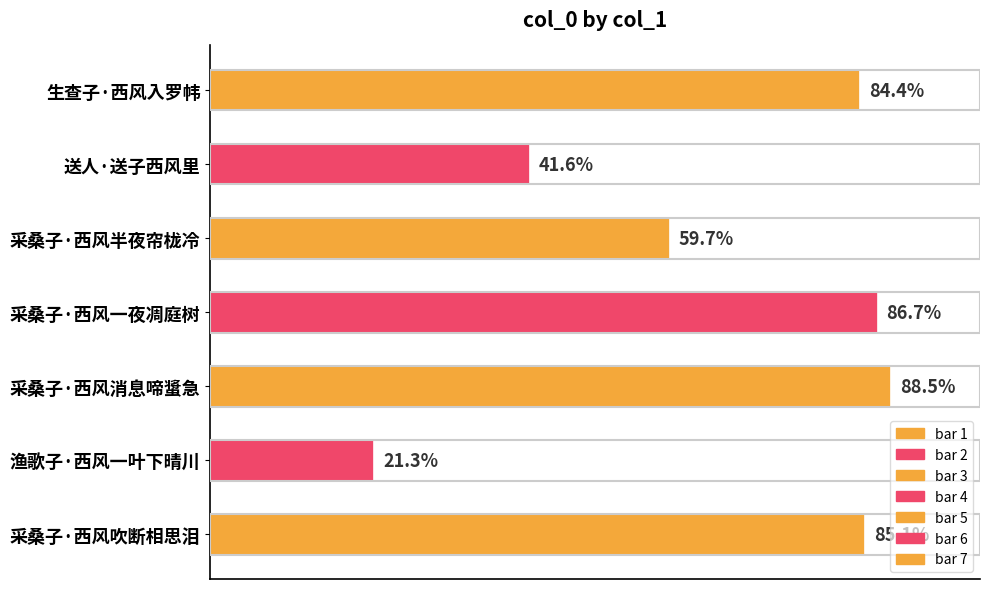

Does the chart contain any negative values?

No